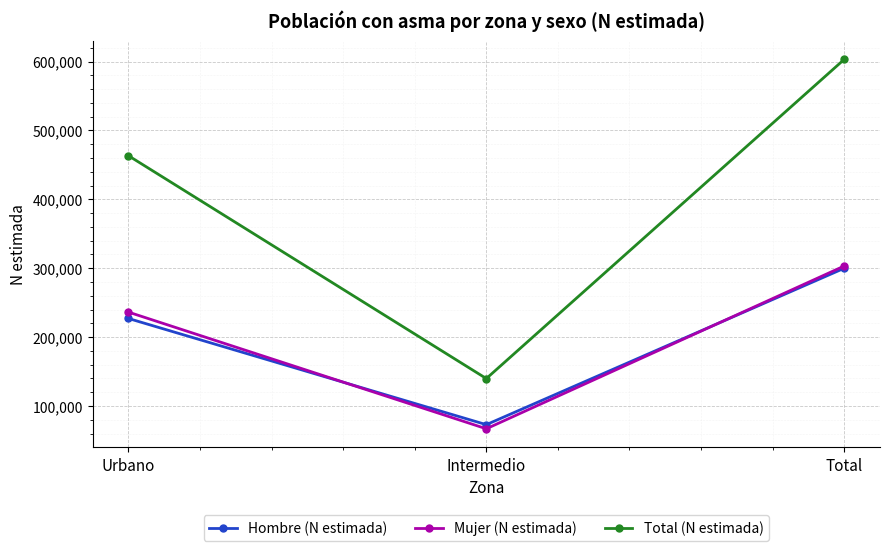

Between Urbano and Total, which series saw the biggest shift?

Total (N estimada)